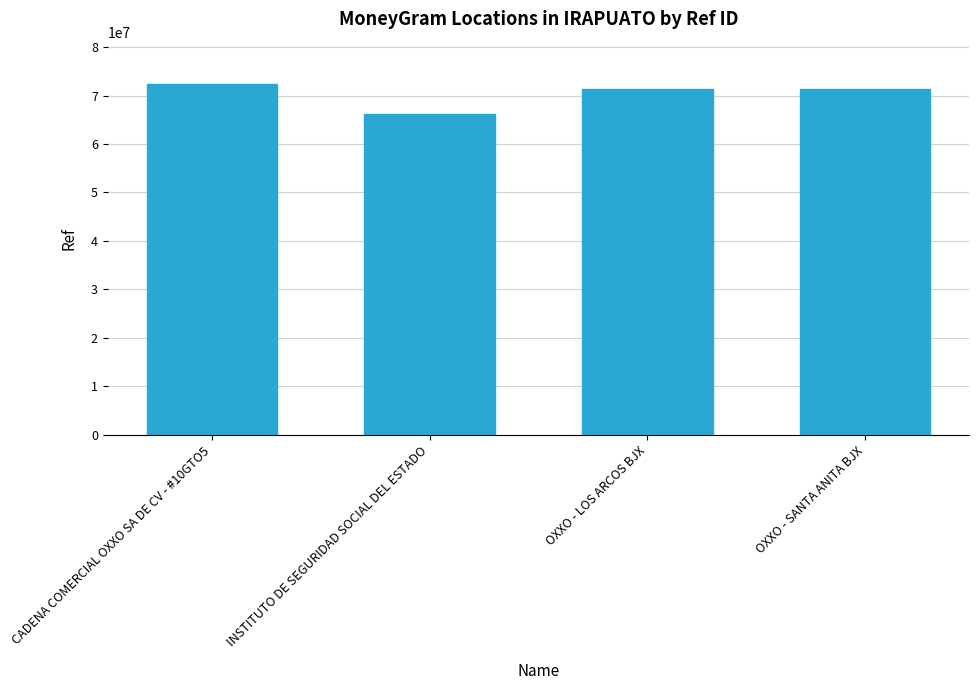

What is the maximum value shown in the chart?

72421277